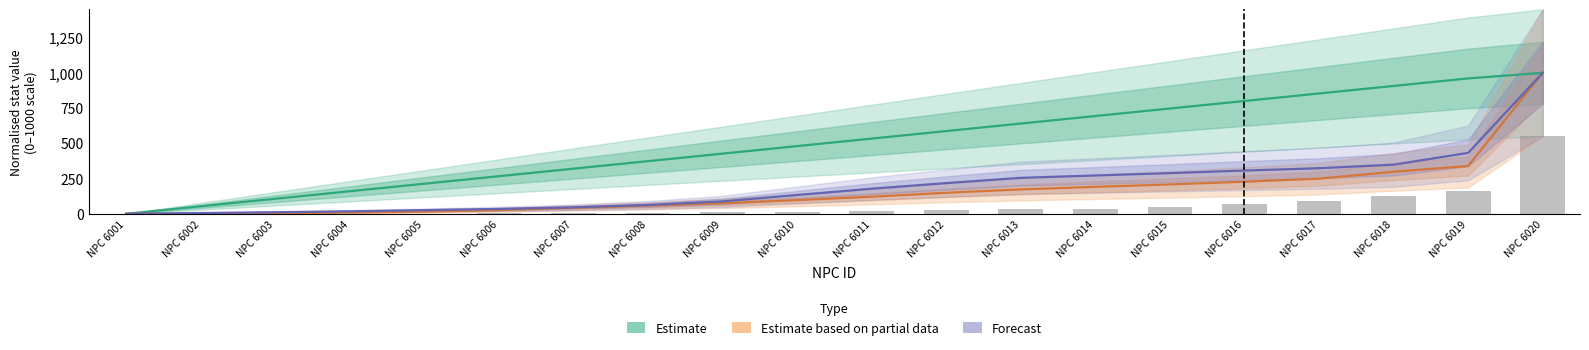

What is the average value of the Forecast series?

202.3